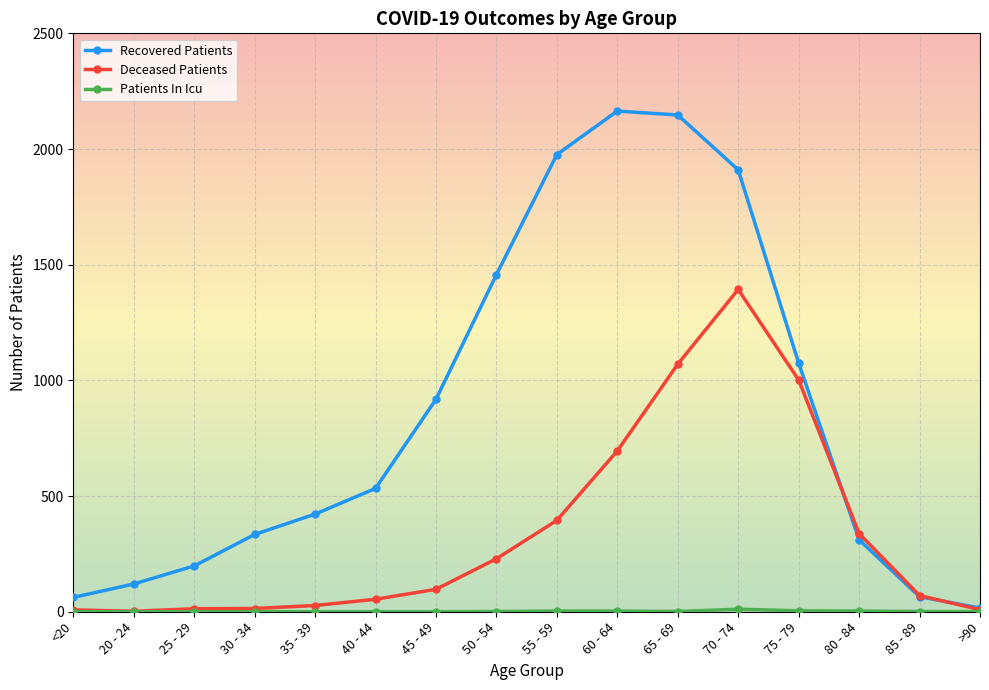

What is the value of the Deceased Patients point at the 16th from the left?

9